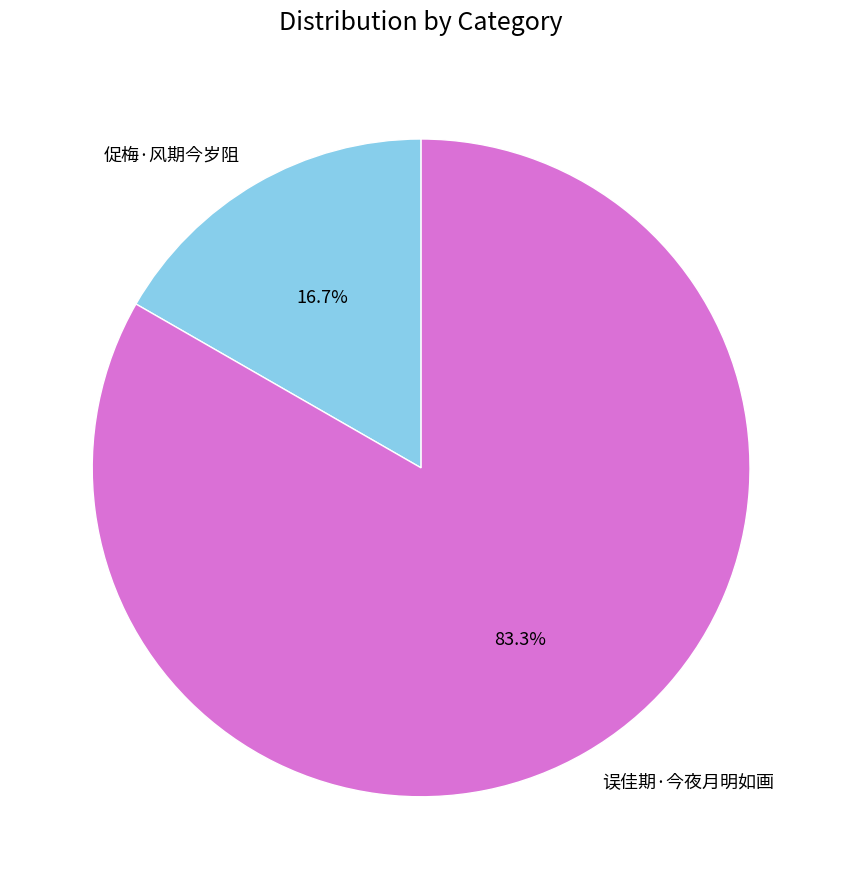

Does 误佳期·今夜月明如画 represent more than half of the total?

Yes